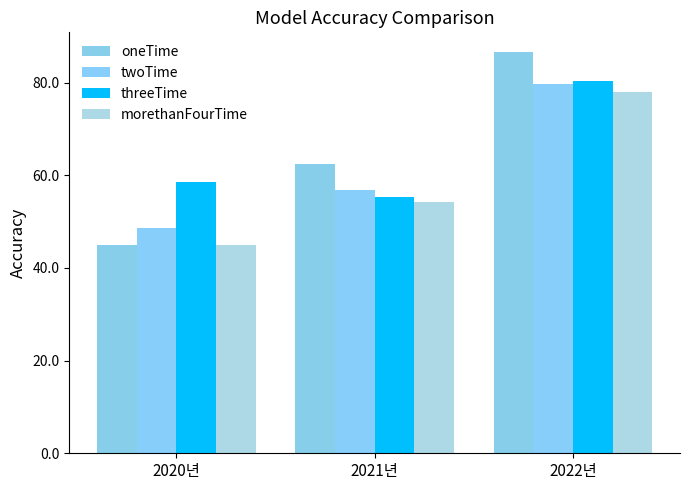

Does the chart contain any negative values?

No